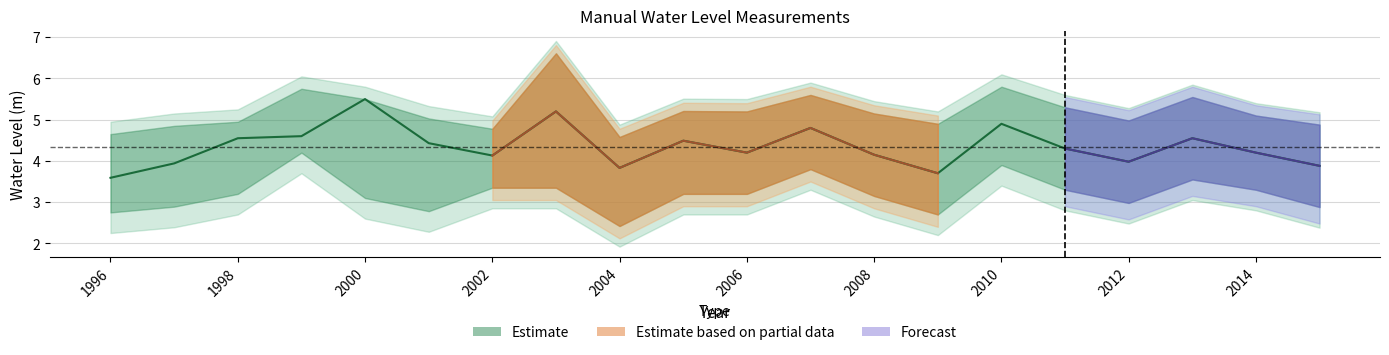

How many interior local peaks does the Upper series have?

6